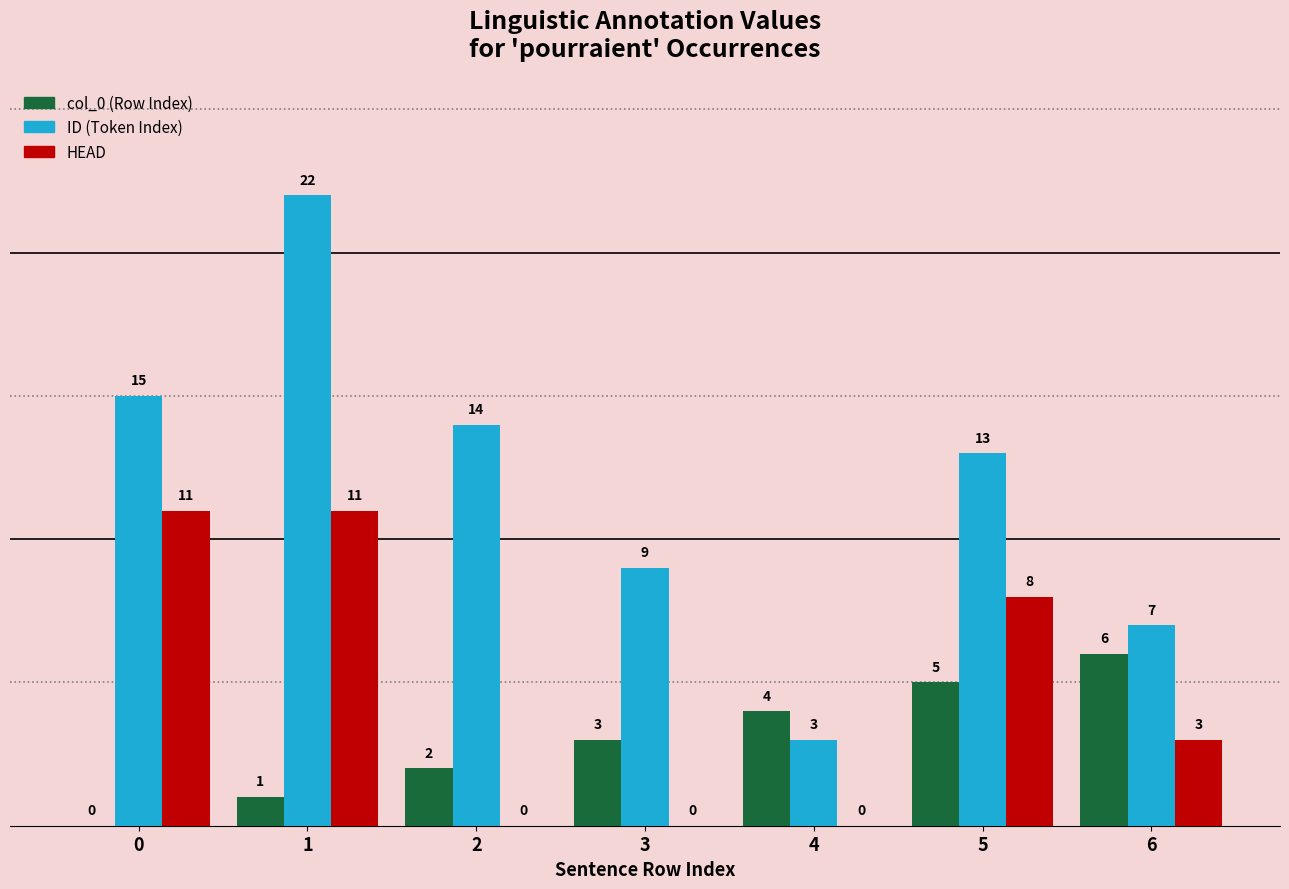

Which series changed the most between 1 and 5?

ID (Token Index)